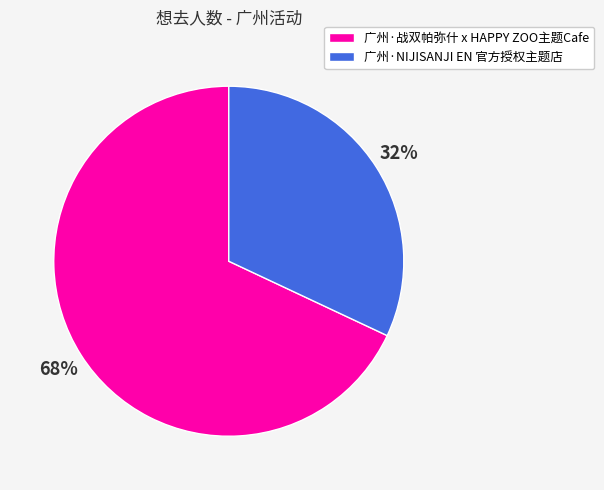

To the nearest percent, what is the difference between the largest and smallest slice percentages?

36%